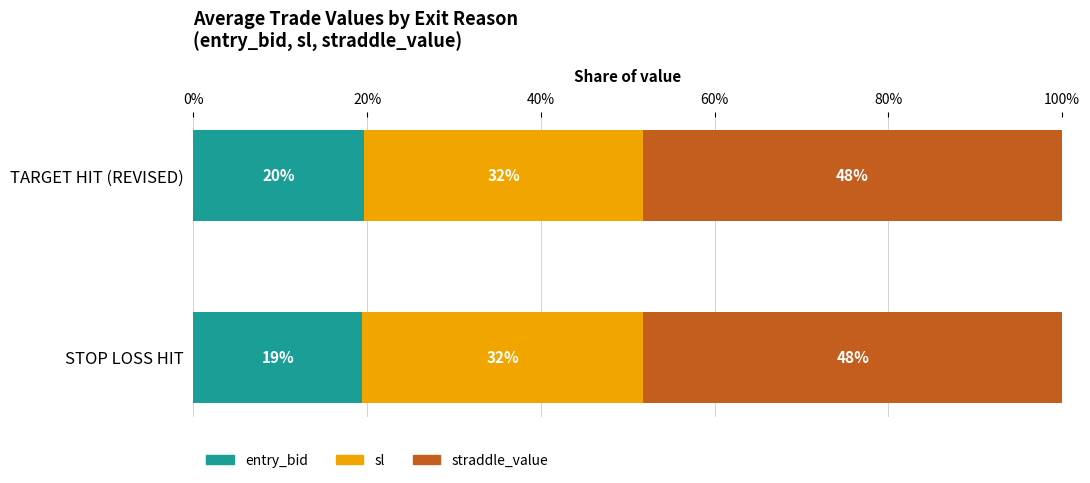

What is the average value of the entry_bid series?

19.5